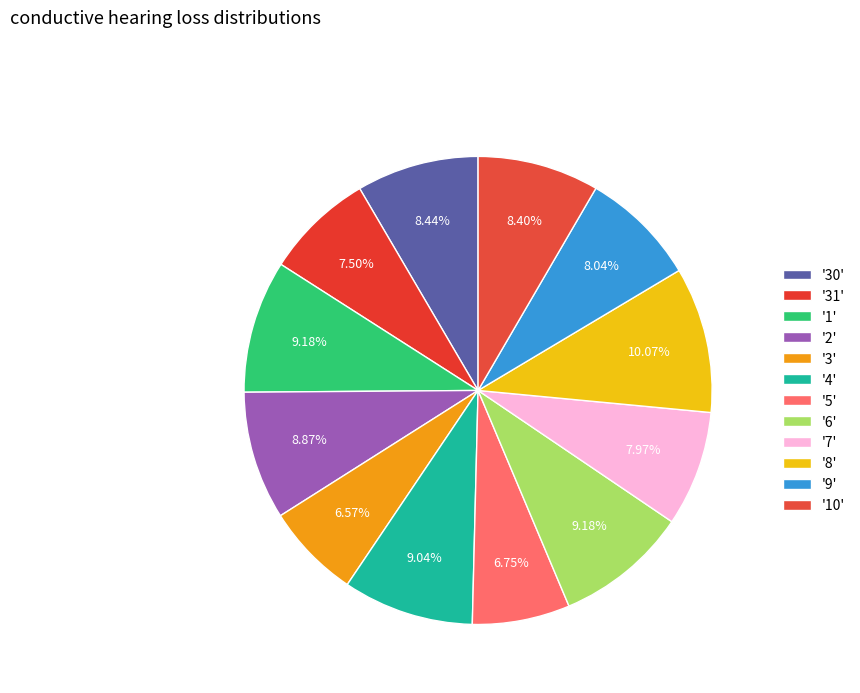

Which category has the smallest portion of the pie?

3